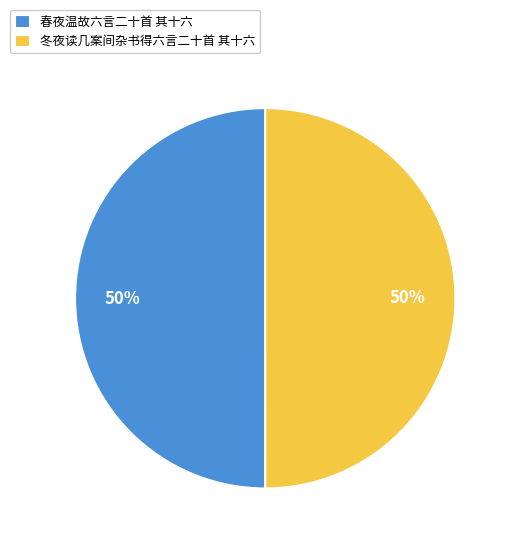

Is it true that 春夜温故六言二十首 其十六 is 50% of the pie?

True